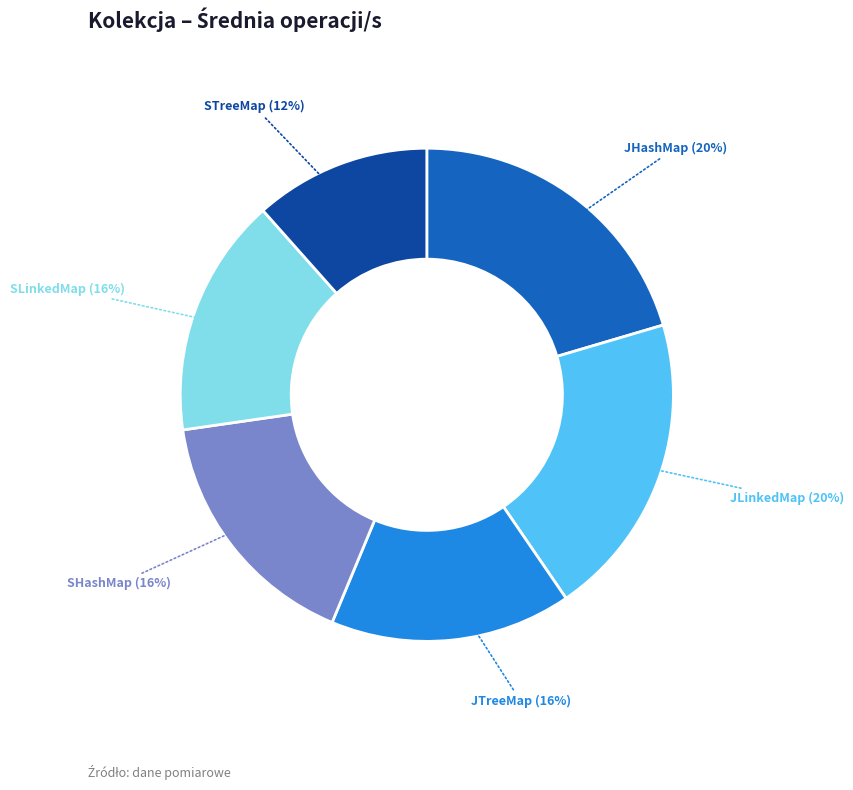

Is the sum of SLinkedMap and JHashMap greater than half?

No